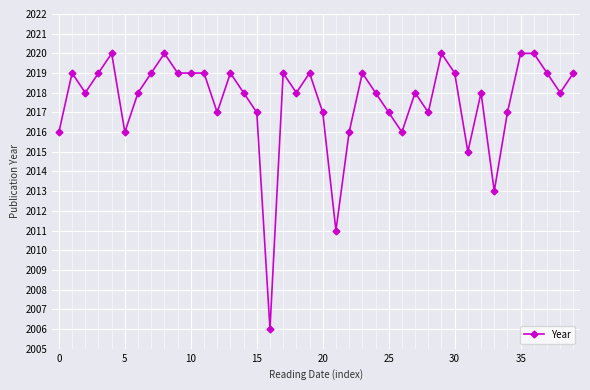

Count the number of data series in this chart.

1